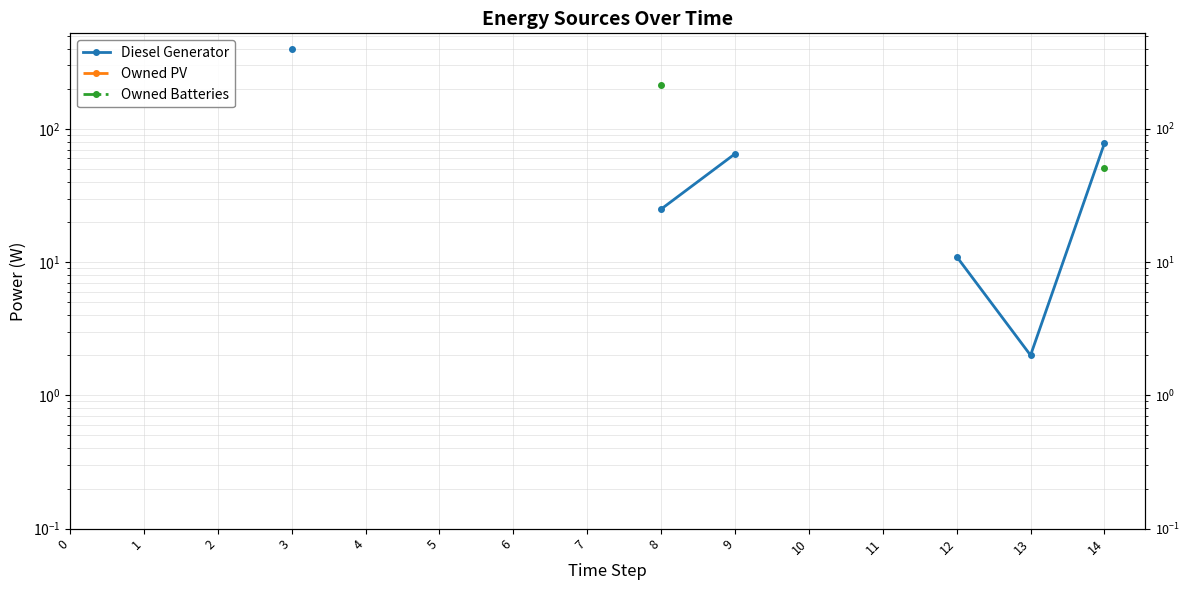

Does the chart have visible grid lines?

Yes